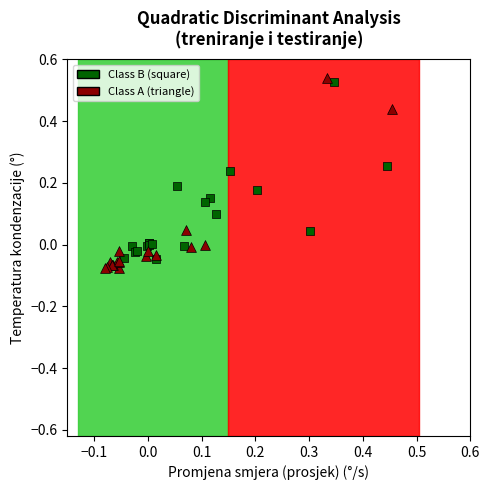

What are all the series names shown in the legend?

Class B (square), Class A (triangle)